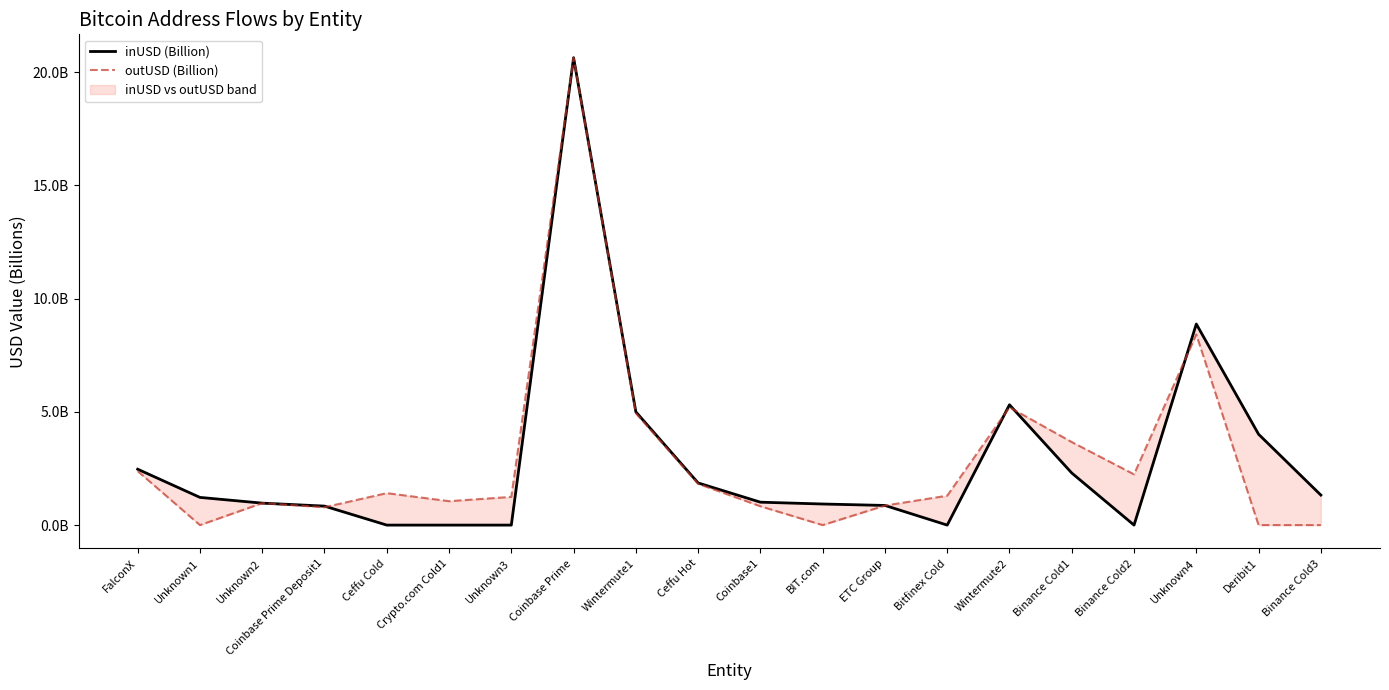

At which category is the sum across all series the highest?

Coinbase Prime